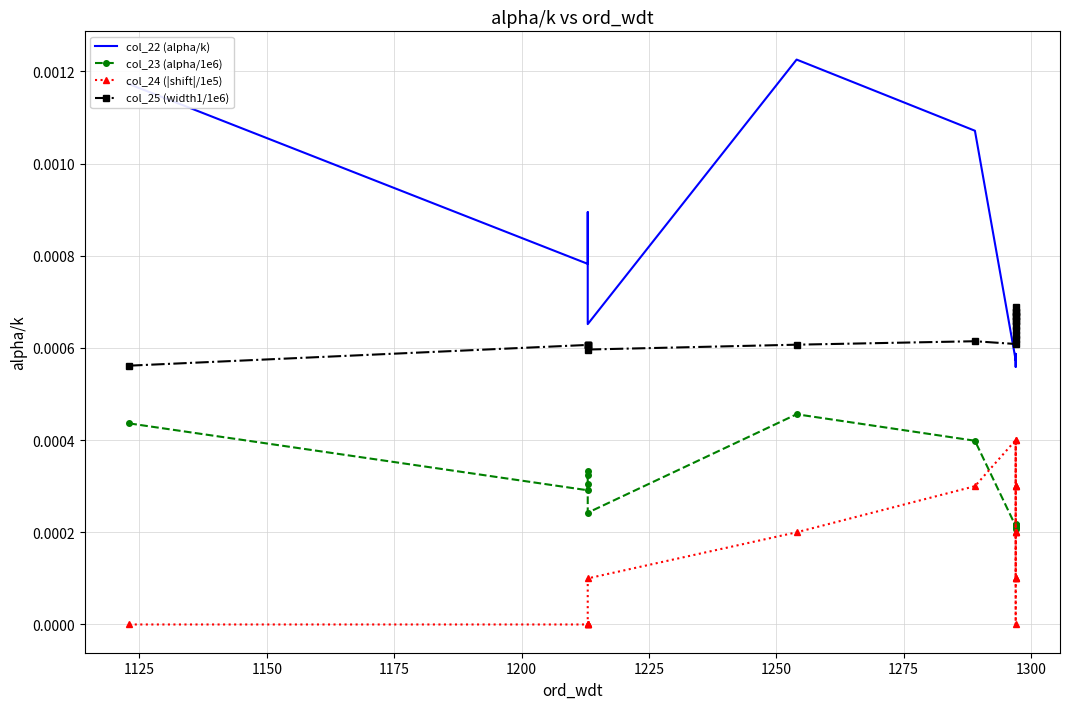

At 1150, list the series in order from largest to smallest.

col_22 (alpha/k), col_25 (width1/1e6), col_23 (alpha/1e6), col_24 (|shift|/1e5)